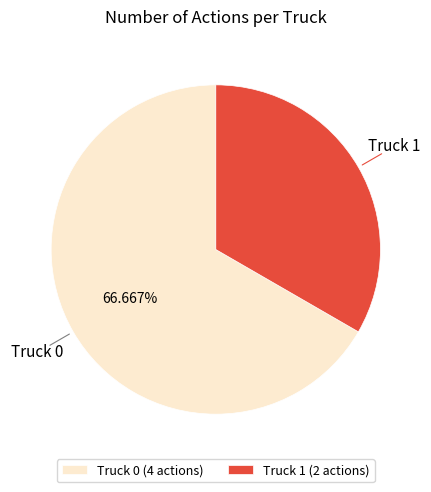

To the nearest percent, what is the difference between the Truck 1 and Truck 0 slice percentages?

33%